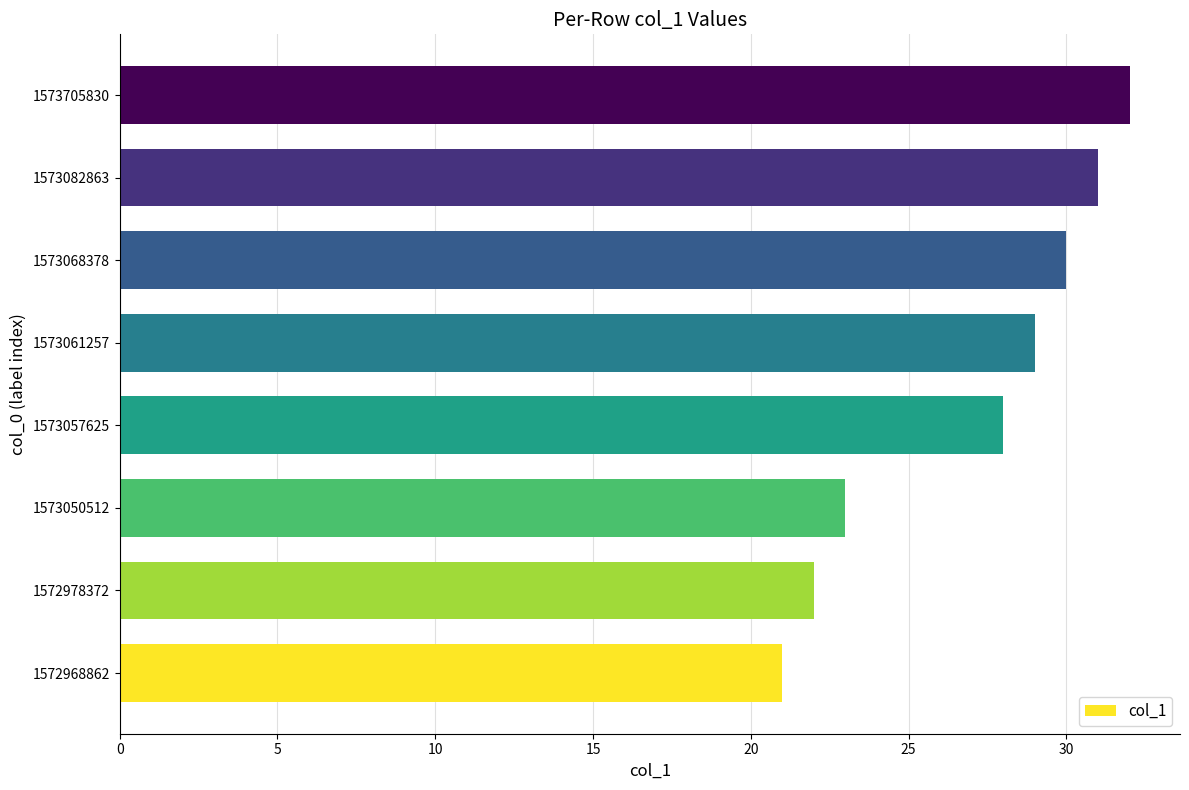

Reading bottom to top, list all the values displayed in this chart.

1572968862=21	1572978372=22	1573050512=23	1573057625=28	1573061257=29	1573068378=30	1573082863=31	1573705830=32